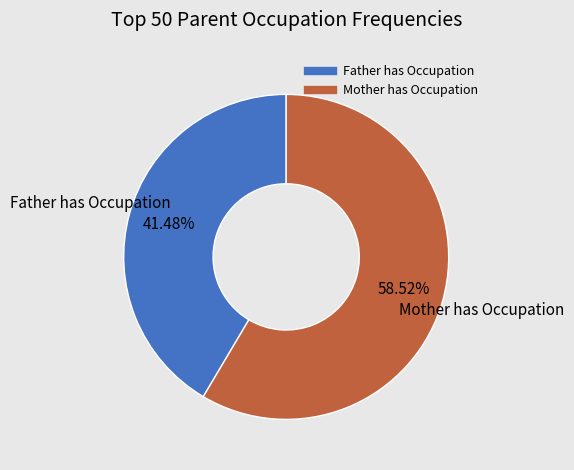

Is there any slice that represents more than half of the pie?

Yes